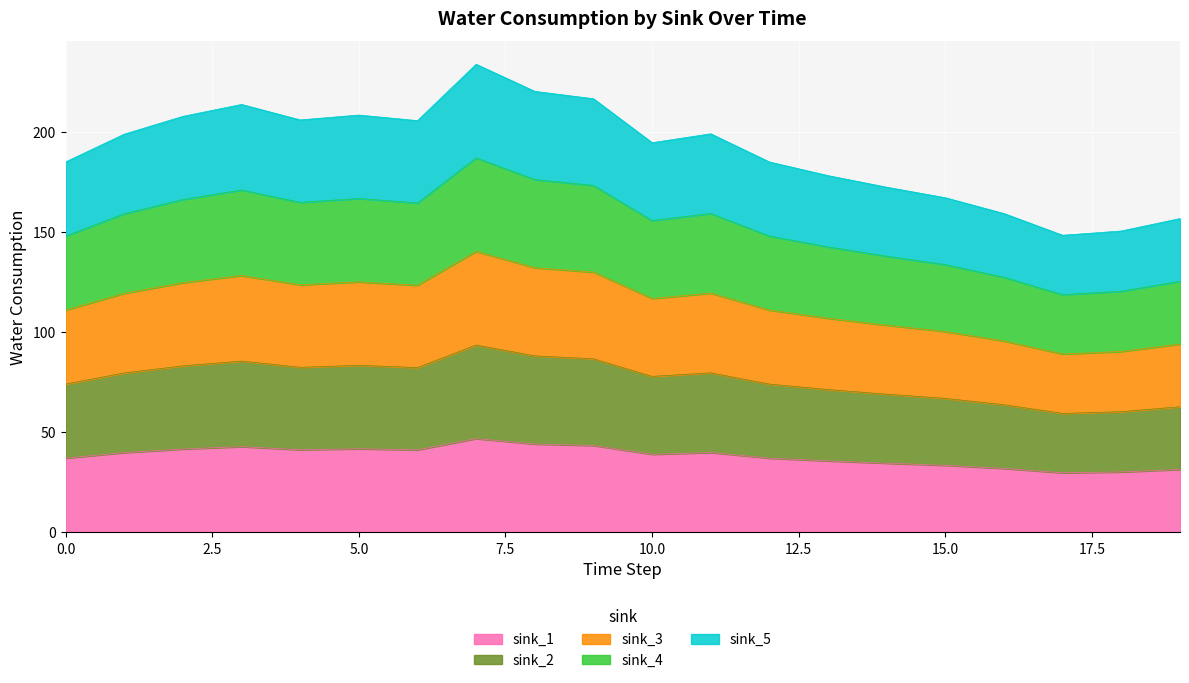

Where is the first local minimum for sink_5?

4